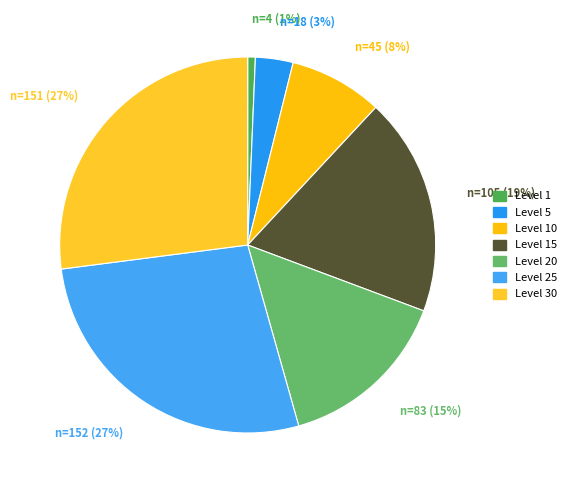

How many segments does this pie chart have?

7